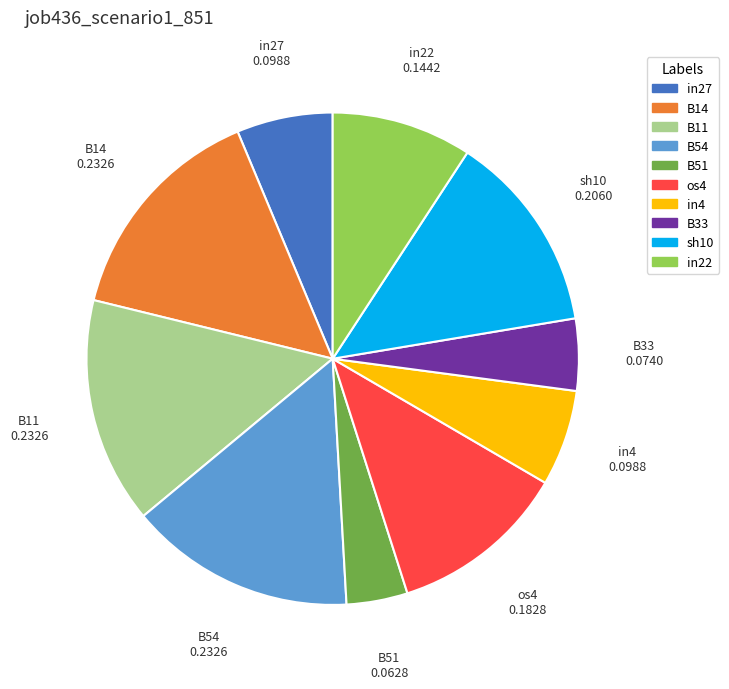

The B51 slice represents 19% of the pie. True or false?

False